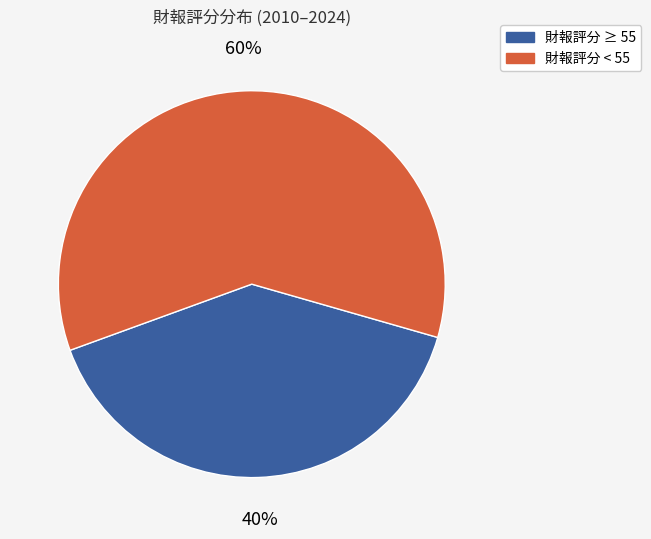

To the nearest percent, what is the difference between the largest and smallest slice percentages?

20%